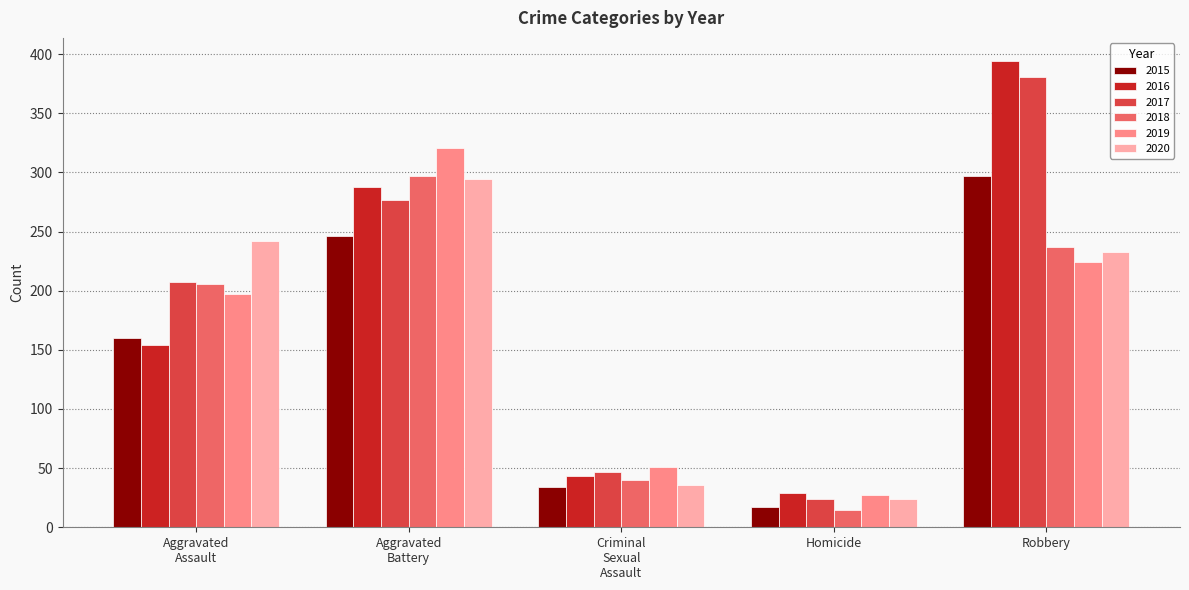

How many bars are there in each group?

6